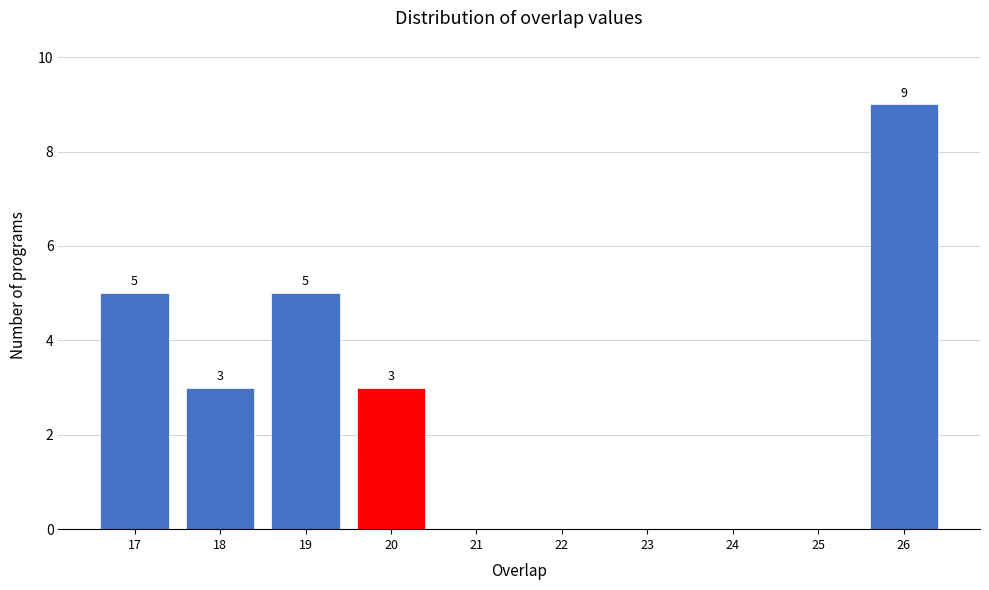

Which range on the x-axis has the tallest bar?

25.5 to 26.5